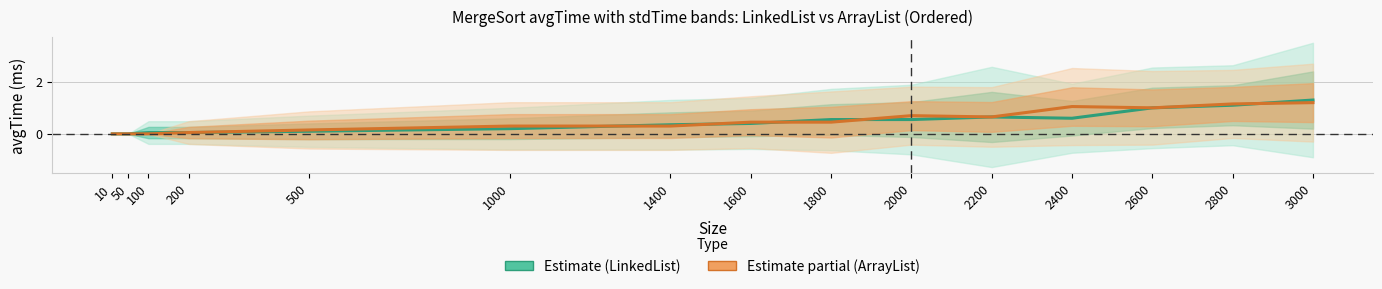

Which category has the lowest value across all series?

10